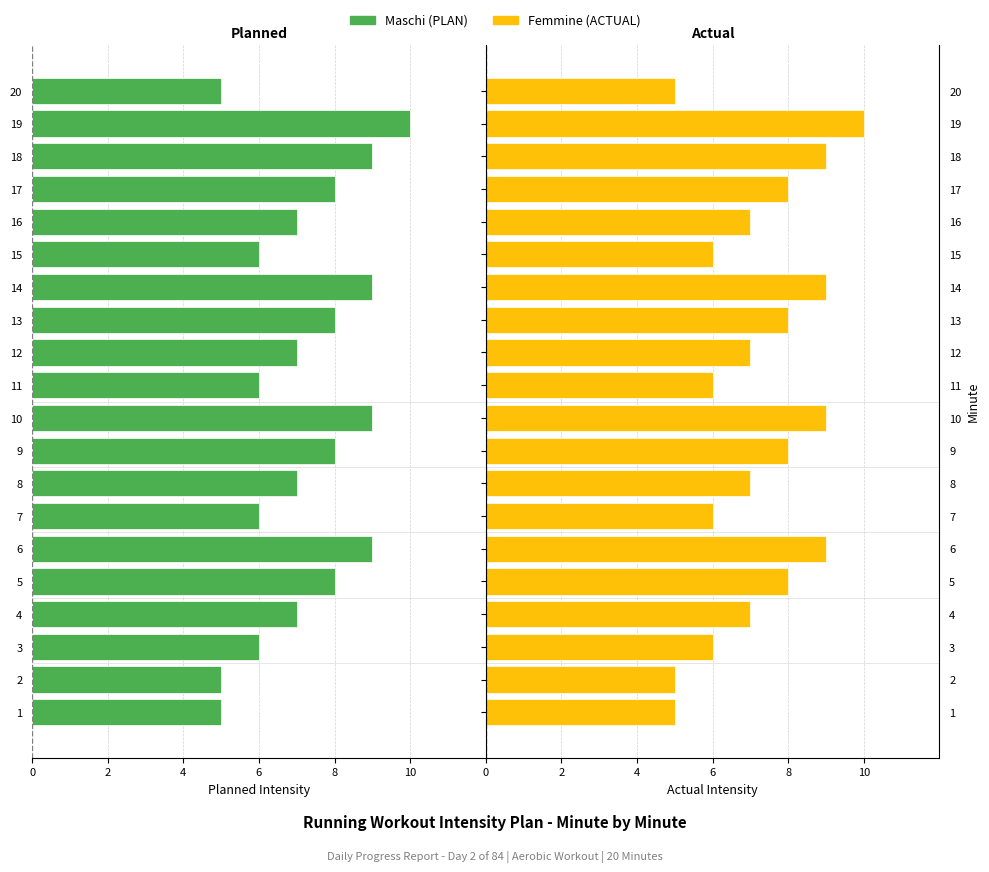

Are the bars grouped side by side (vs. stacked)?

Yes